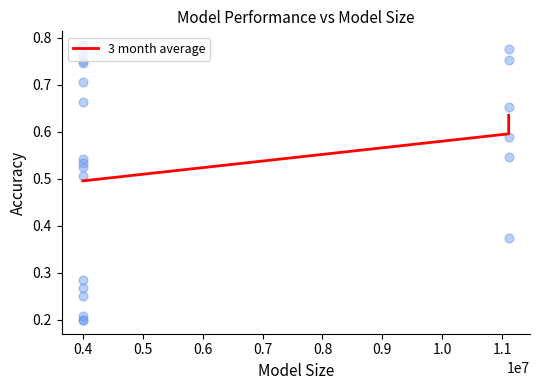

Count the 3 month average values in the range 0 to 1.

3